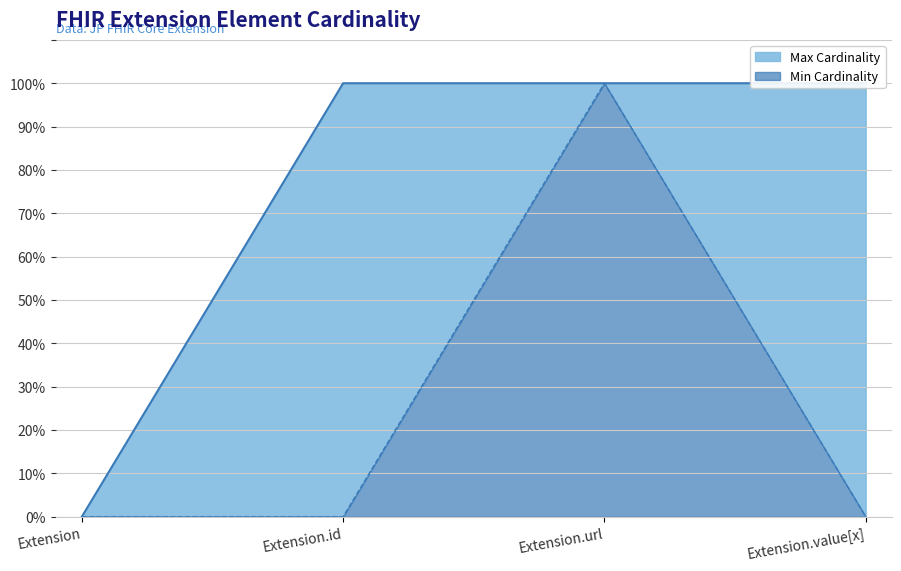

True or false: Min Cardinality and Max Cardinality cross at least once.

False